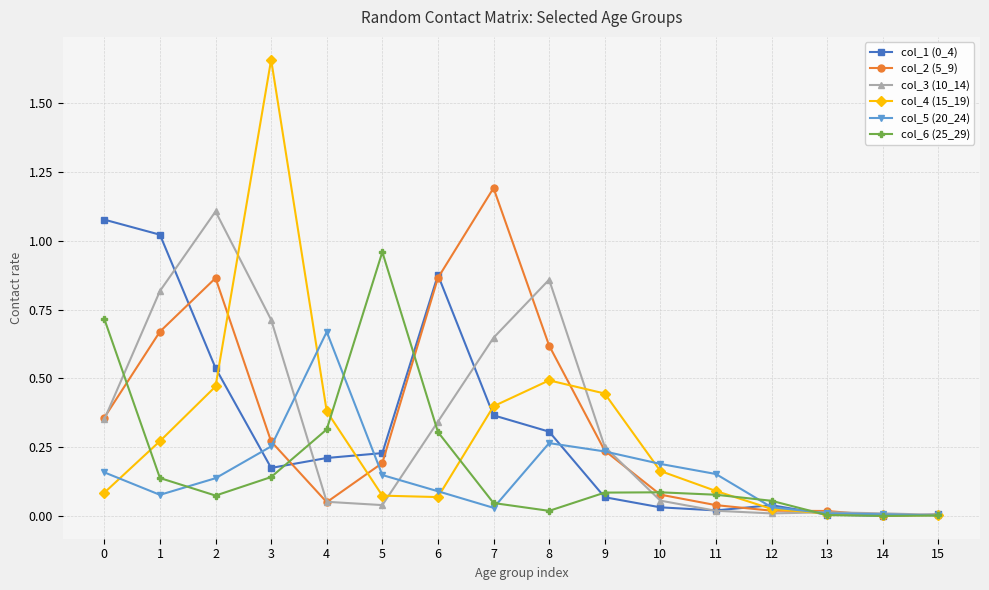

At how many categories does at least one series exceed 1?

5